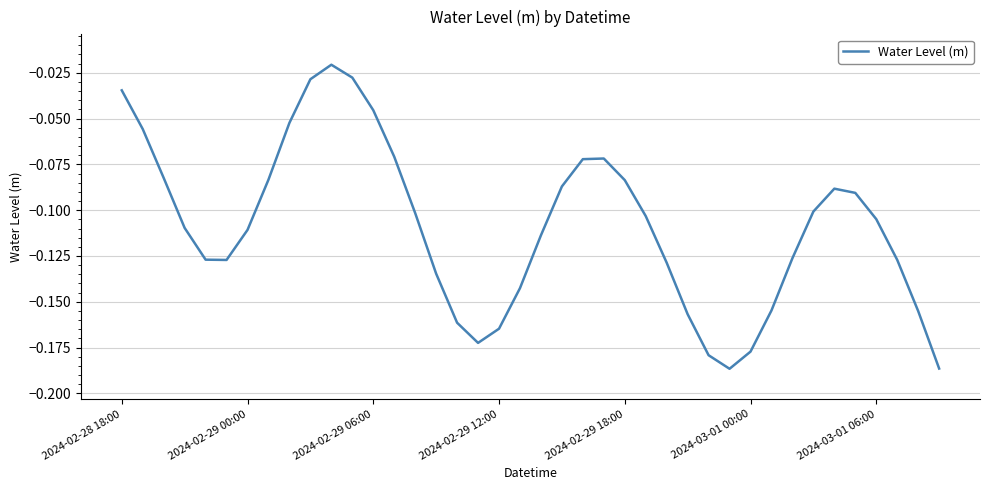

Between 2024-02-29 18:00 and 2024-02-29 12:00, which is larger?

2024-02-29 18:00